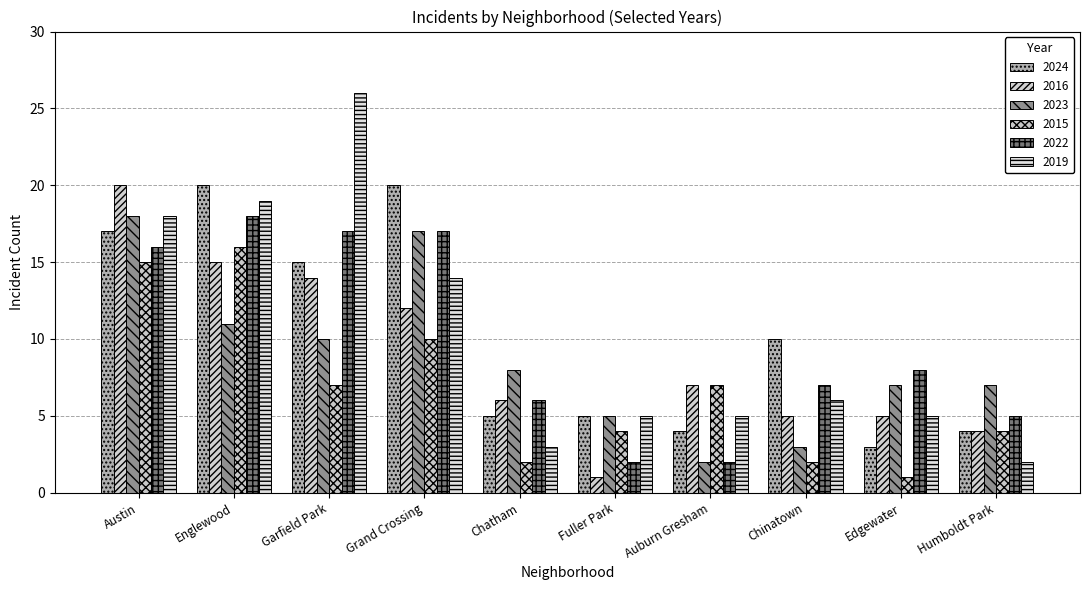

Which series has the widest spread of values?

2019